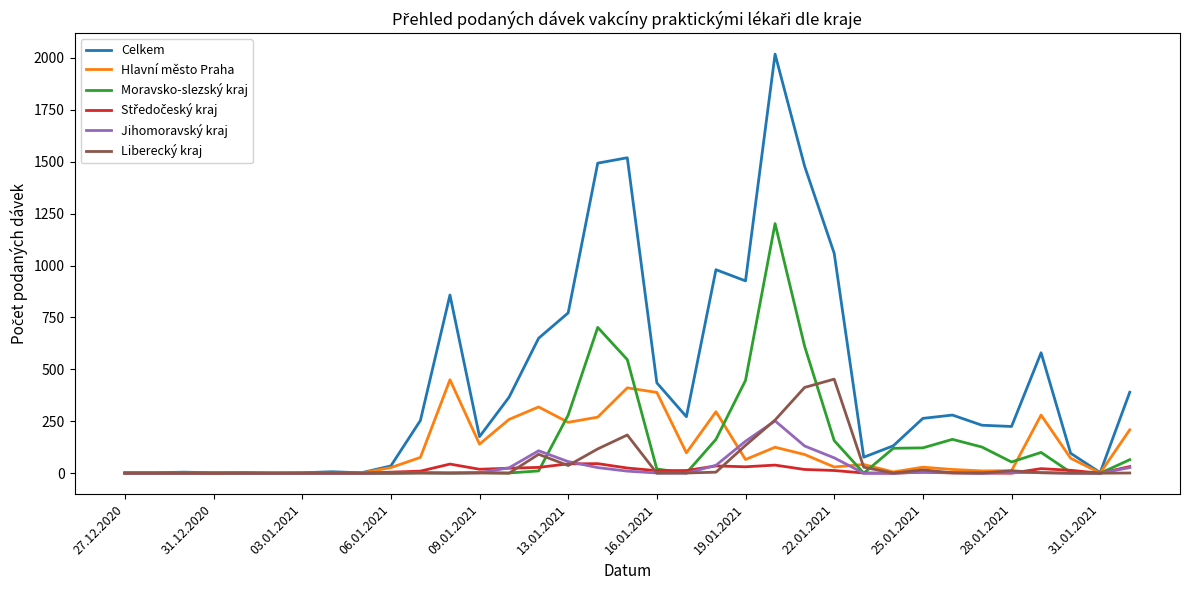

Which series has the largest total across all categories?

Celkem